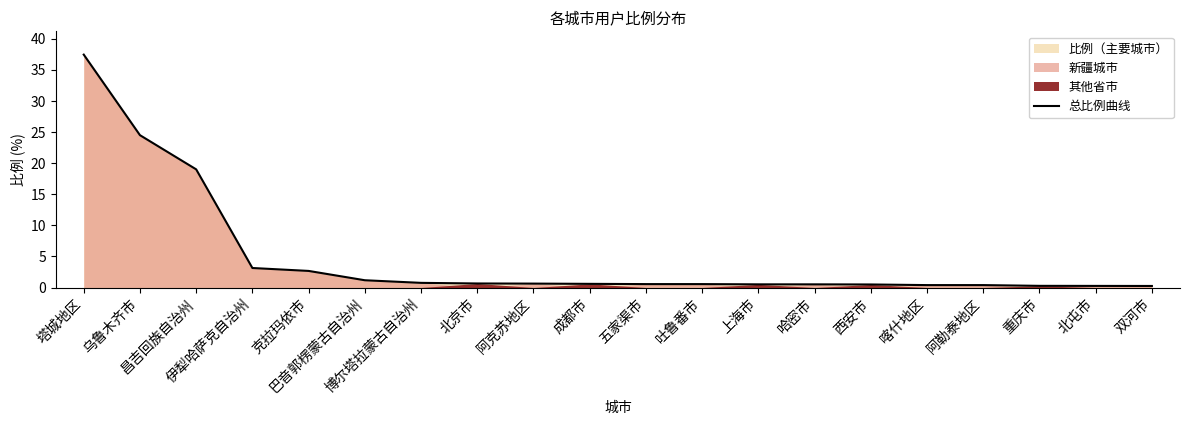

The value at 克拉玛依市 is 2.7. True or false?

True